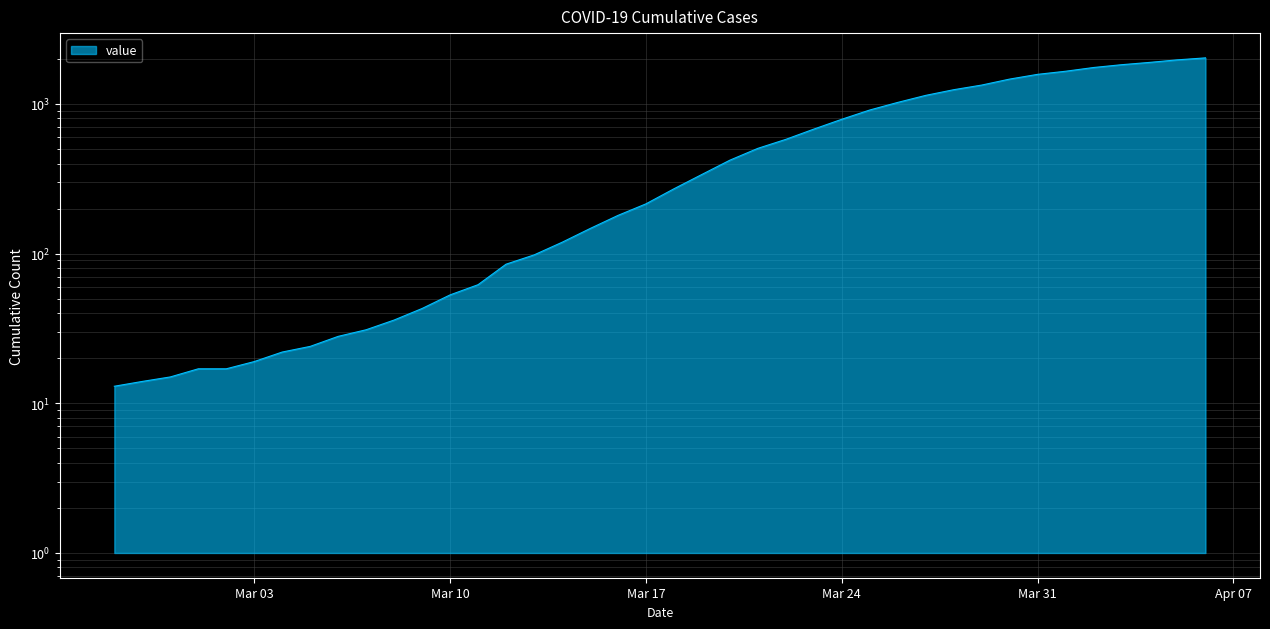

List the labels in order of value, smallest first.

2020-02-27, 2020-02-28, 2020-02-29, 2020-03-01, 2020-03-02, 2020-03-03, 2020-03-04, 2020-03-05, 2020-03-06, 2020-03-07, 2020-03-08, 2020-03-09, 2020-03-10, 2020-03-11, 2020-03-12, 2020-03-13, 2020-03-14, 2020-03-15, 2020-03-16, 2020-03-17, 2020-03-18, 2020-03-19, 2020-03-20, 2020-03-21, 2020-03-22, 2020-03-23, 2020-03-24, 2020-03-25, 2020-03-26, 2020-03-27, 2020-03-28, 2020-03-29, 2020-03-30, 2020-03-31, 2020-04-01, 2020-04-02, 2020-04-03, 2020-04-04, 2020-04-05, 2020-04-06